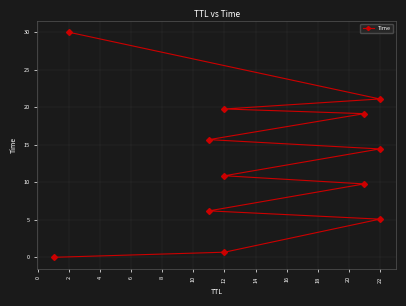

True or false: there are more than 1 points higher than both neighbors.

False